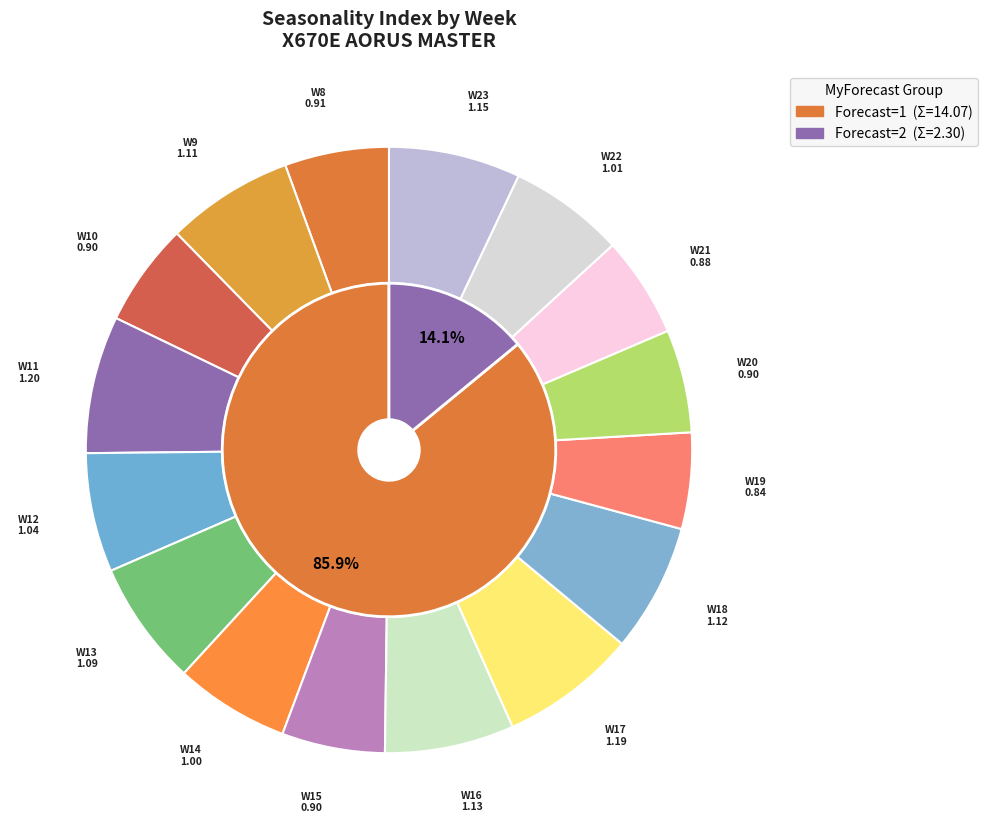

Does W18 represent more than half of the total?

No